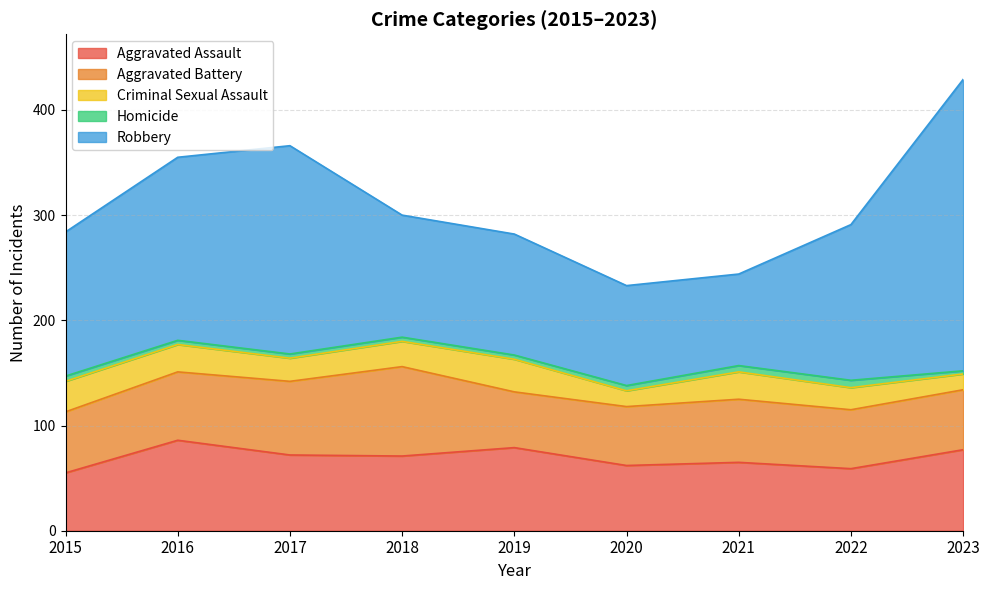

What is the total value across all series at 2023?

429